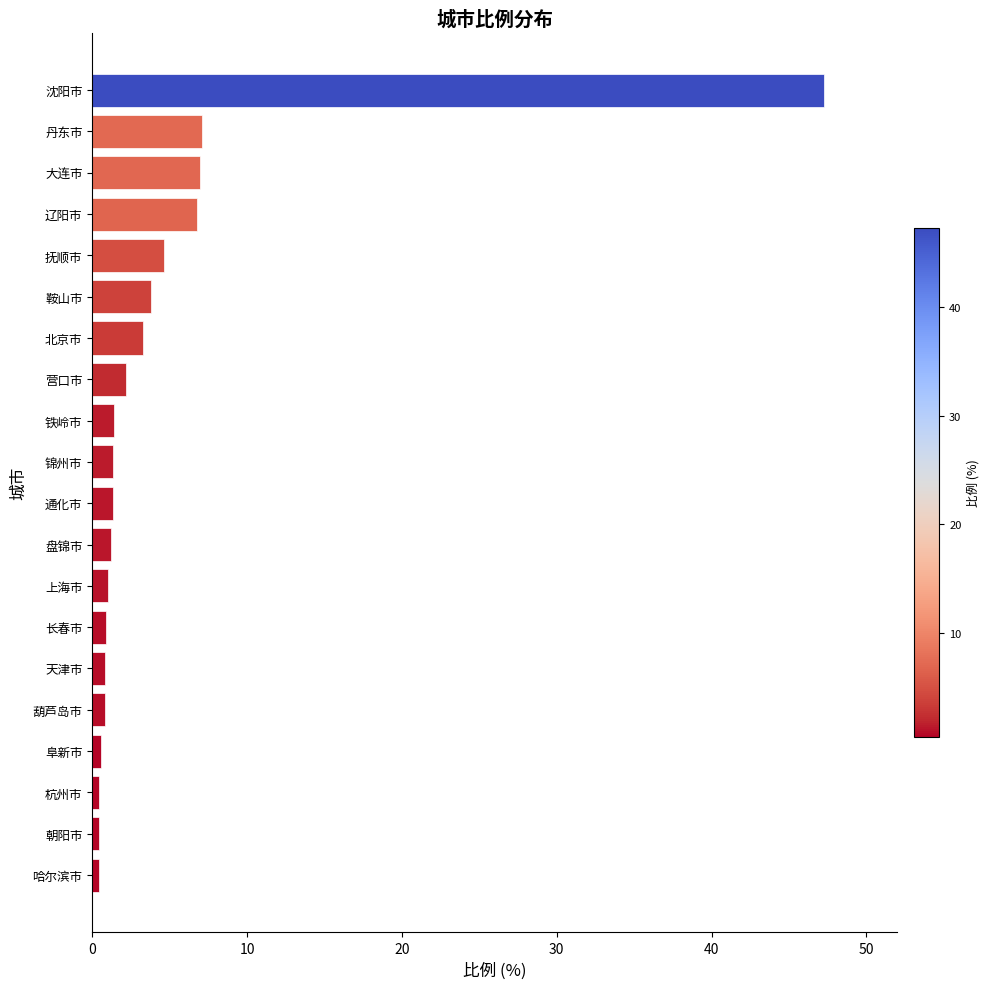

What is the sum of all values?

92.7